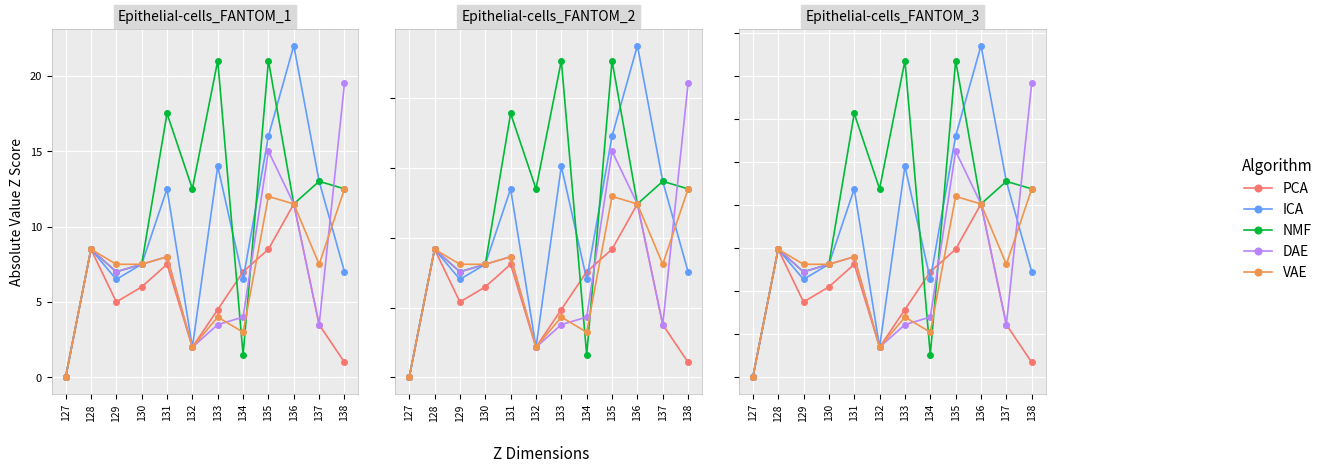

The value of DAE at 127 is 23.9. True or false?

False